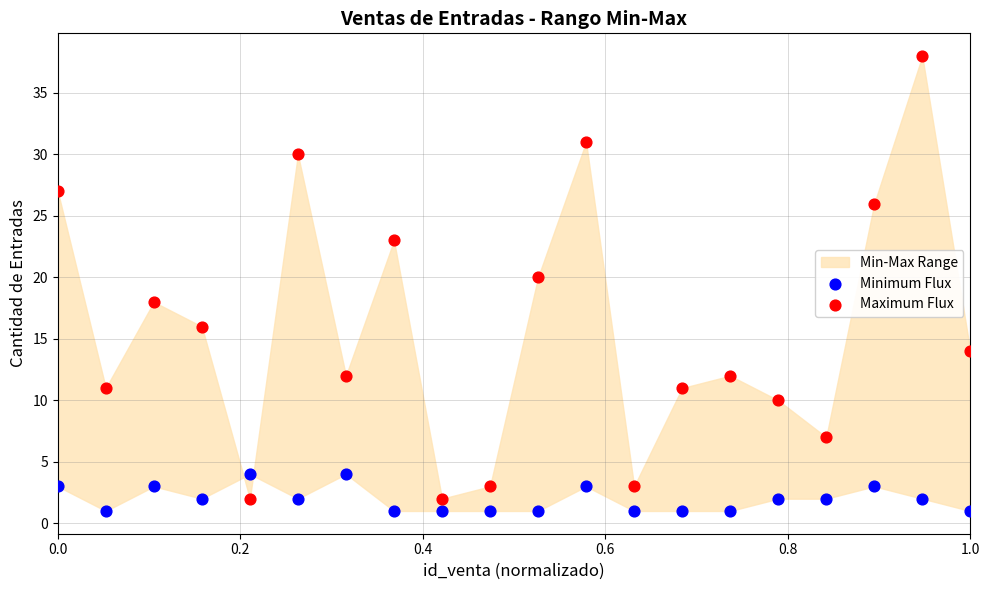

Which series reaches the maximum Y coordinate?

Maximum Flux